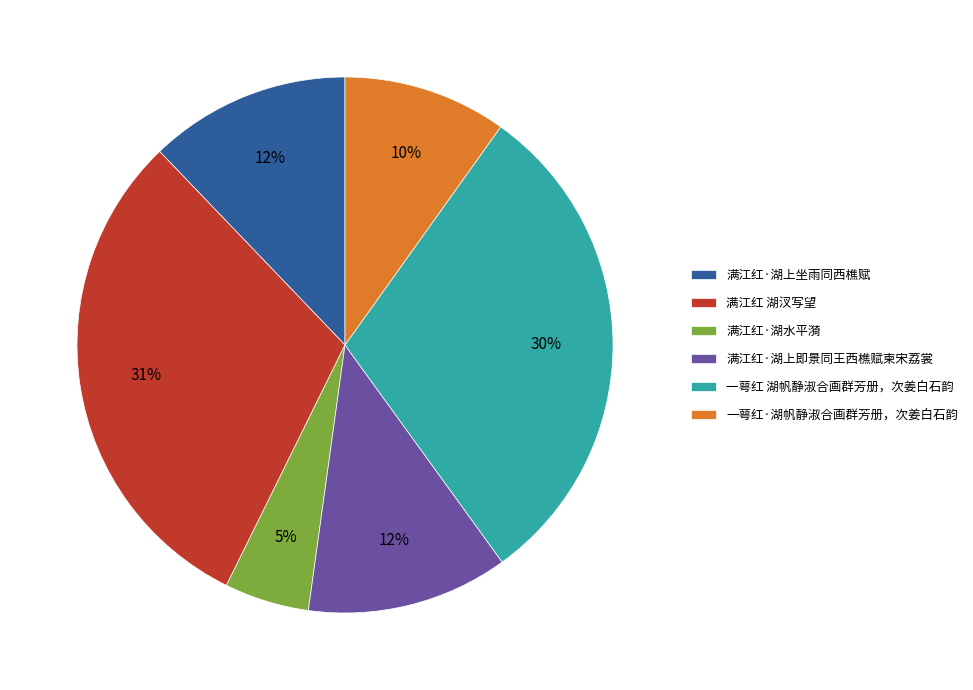

The 一萼红·湖帆静淑合画群芳册，次姜白石韵 slice represents 20% of the pie. True or false?

False